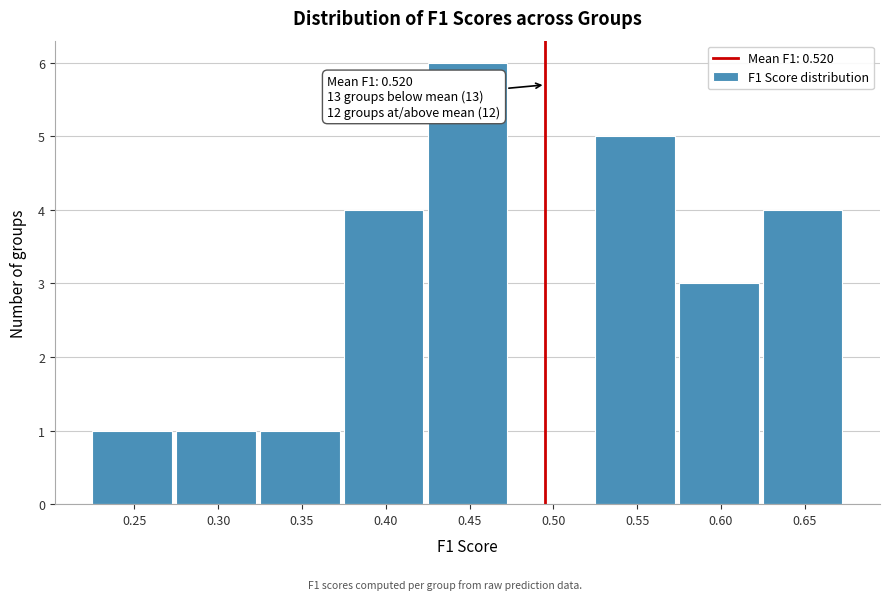

Reading left to right, what are all the values shown in this chart?

0.25=1	0.30=1	0.35=1	0.40=4	0.45=6	0.50=0	0.55=5	0.60=3	0.65=4